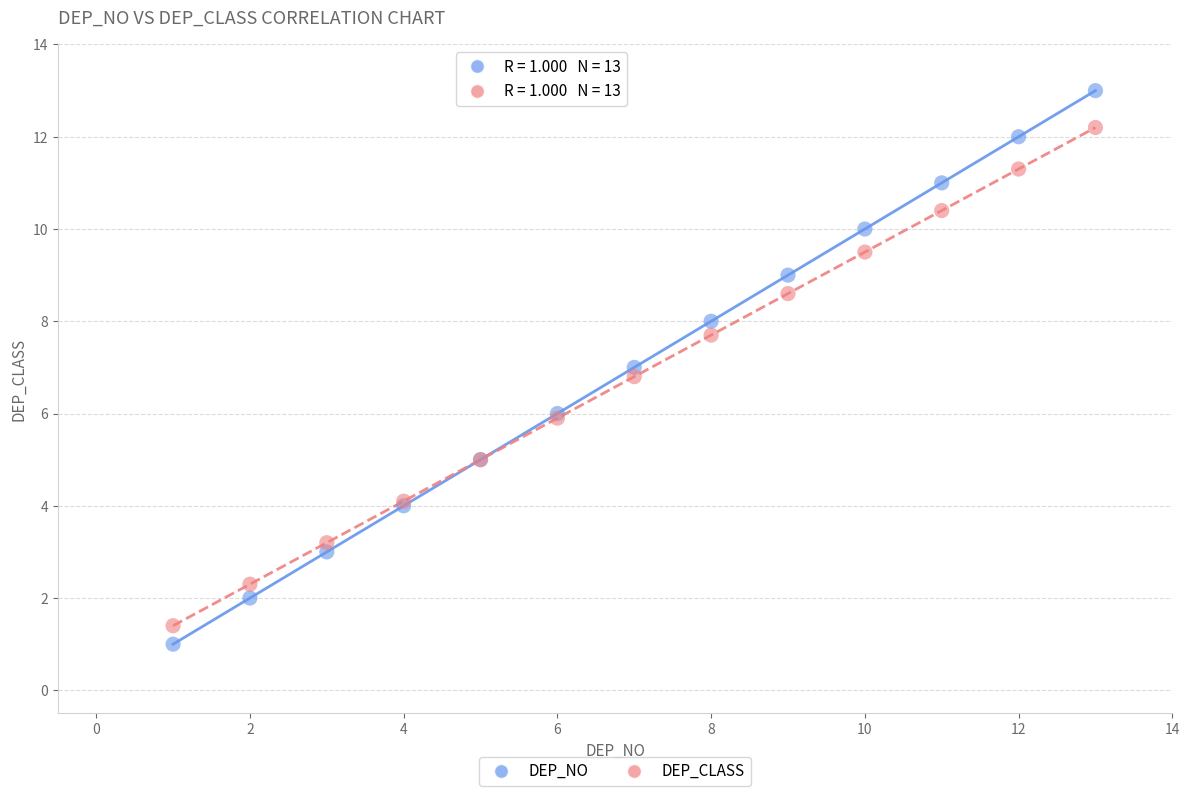

What are all the series names shown in the legend?

DEP_NO, DEP_CLASS